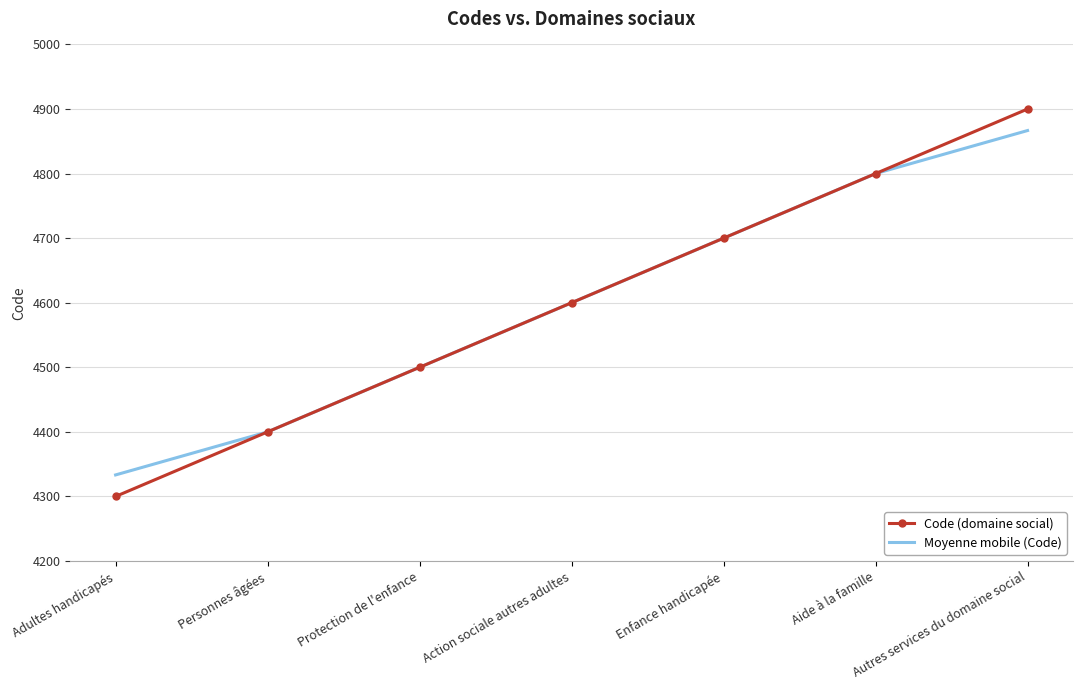

What is the total value across all series at Adultes handicapés?

8633.3